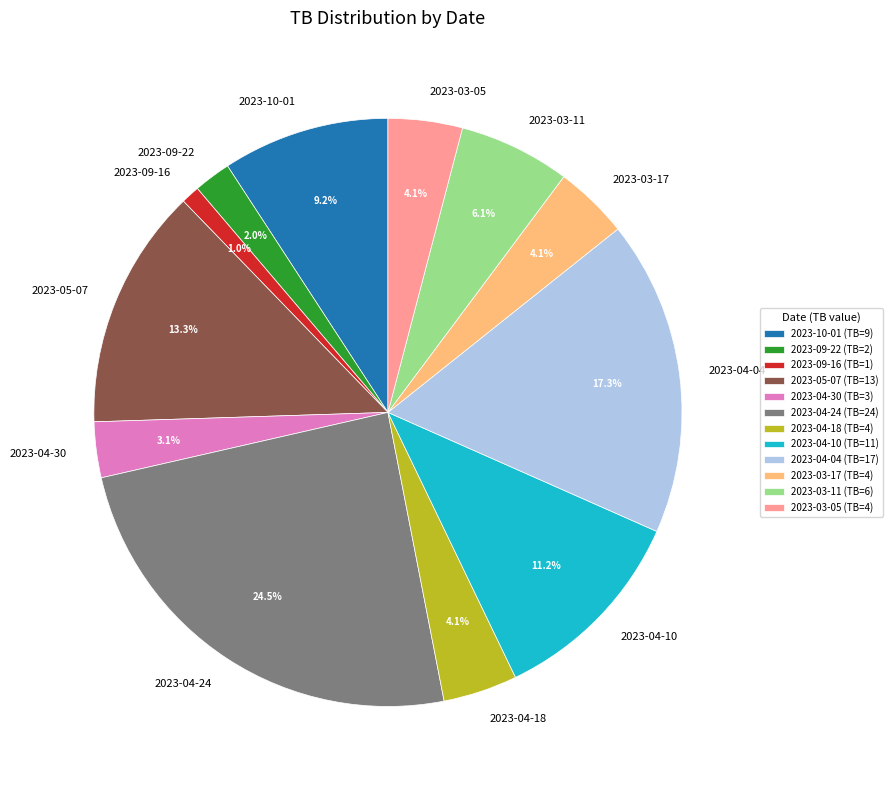

What percentage is the 2023-03-05 slice, to the nearest percent?

4%